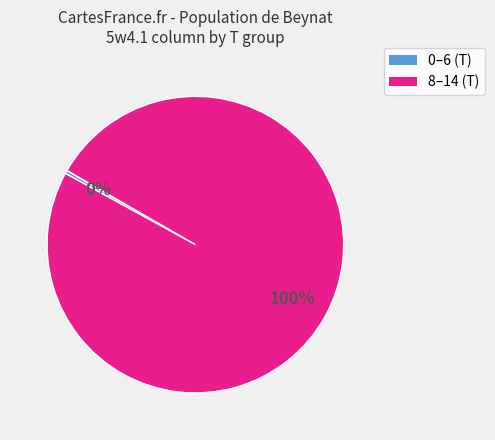

To the nearest percent, what is the average slice percentage?

50%